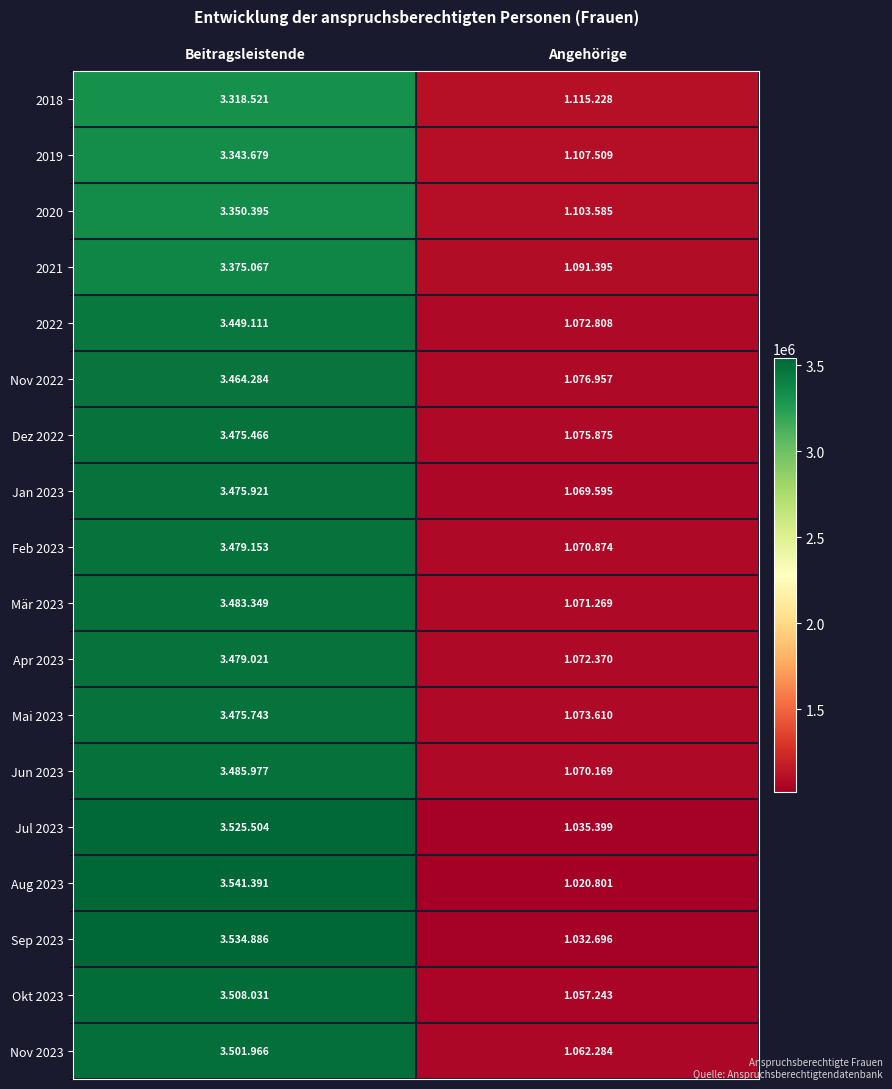

List the series in order of their peak value, highest first.

Aug 2023, Sep 2023, Jul 2023, Okt 2023, Nov 2023, Jun 2023, Mär 2023, Feb 2023, Apr 2023, Jan 2023, Mai 2023, Dez 2022, Nov 2022, 2022, 2021, 2020, 2019, 2018